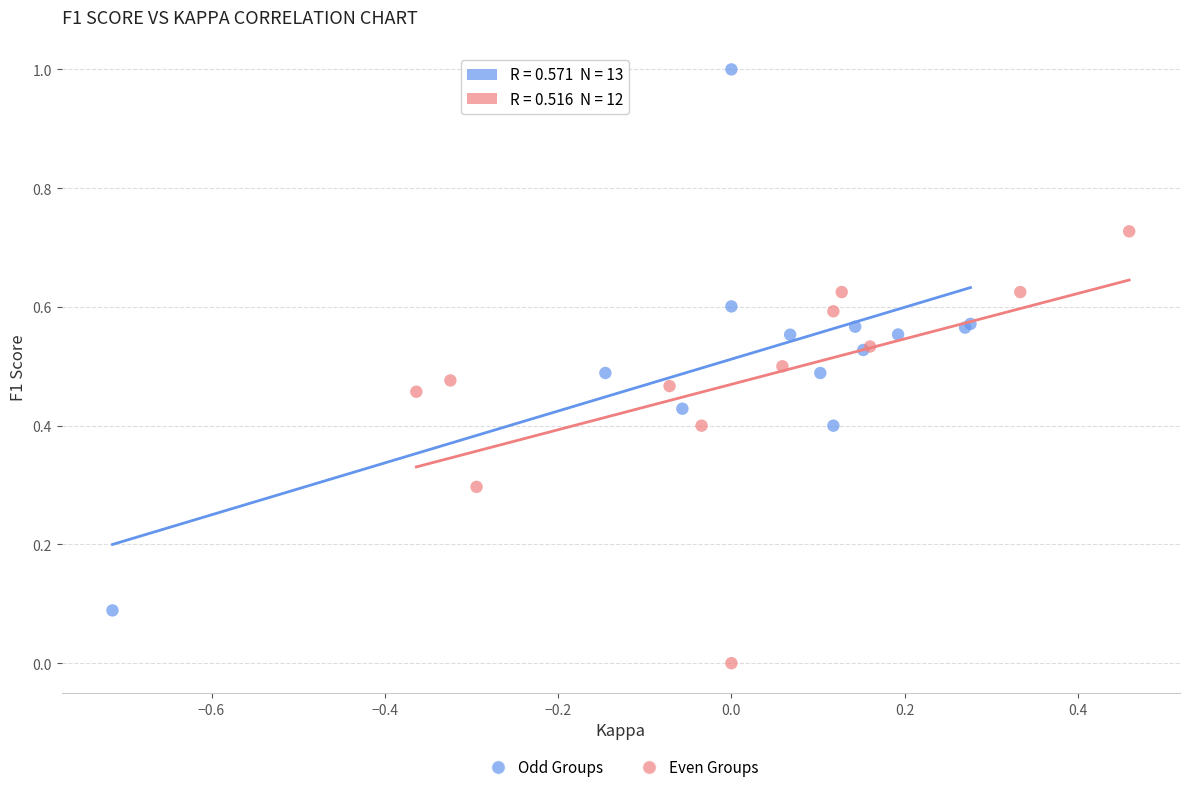

Which series has the widest spread of Y values?

Odd Groups